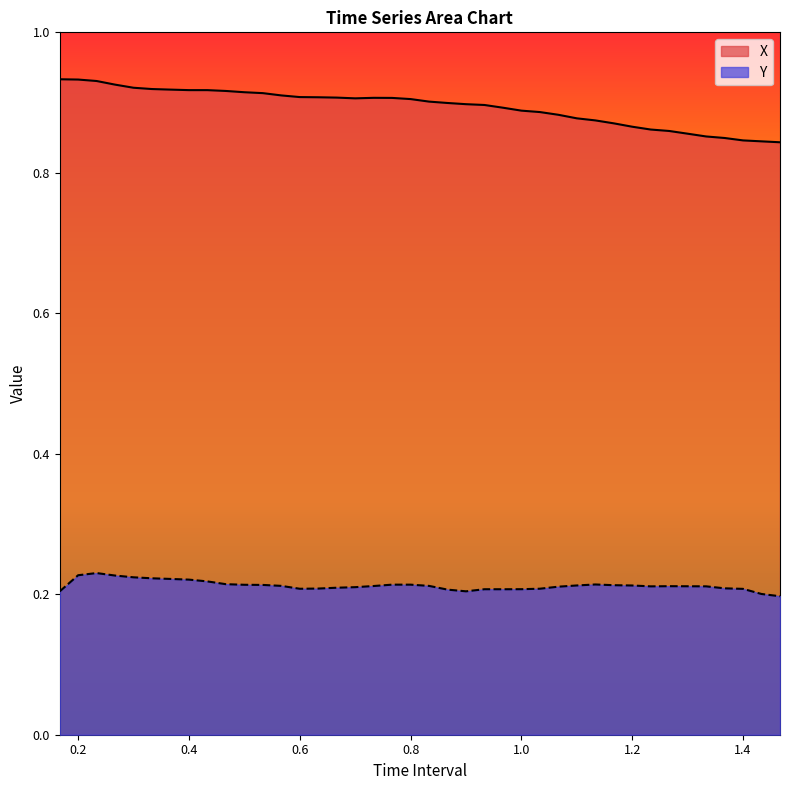

How many lines are shown in the chart?

2